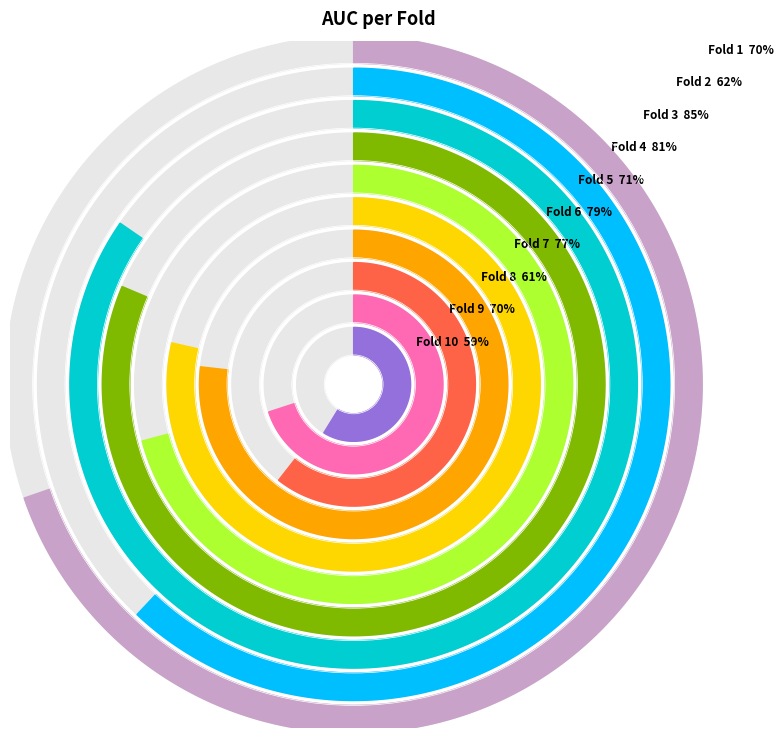

True or false: Fold 5 accounts for 1% of the total.

False